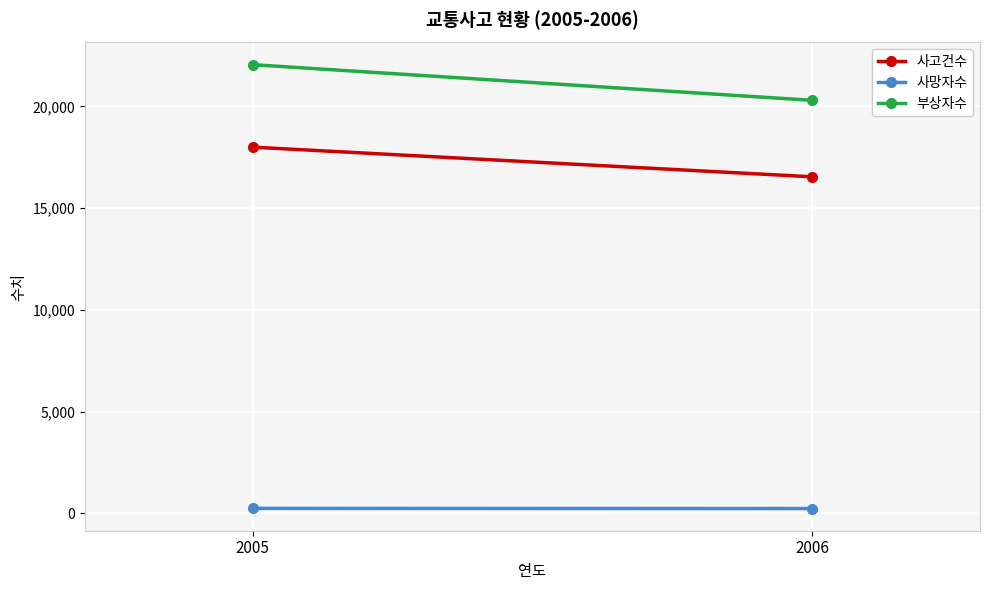

Rank the categories by 사망자수 value from lowest to highest.

2006, 2005